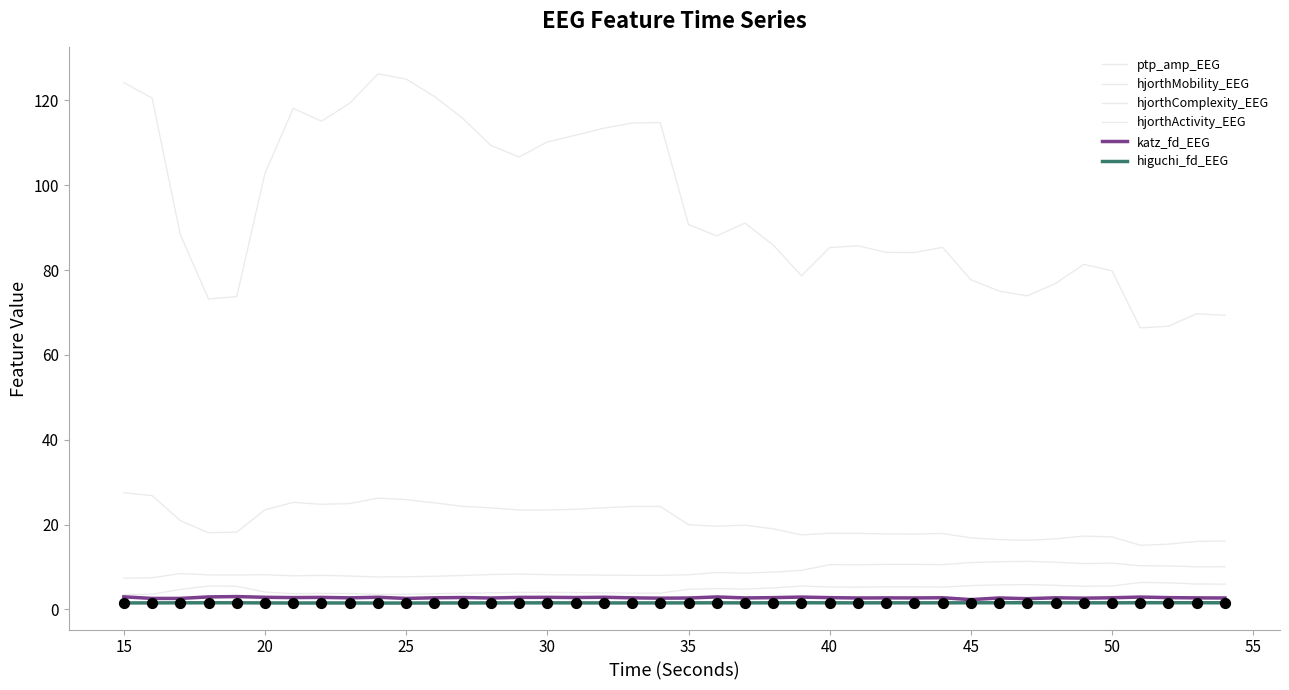

How many lines are shown in the chart?

6